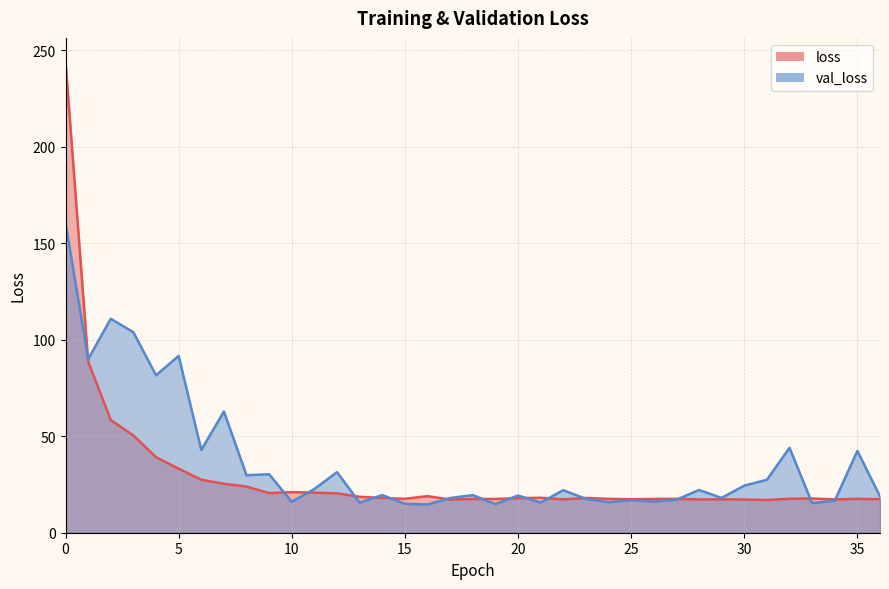

At how many categories does at least one series exceed 154?

1